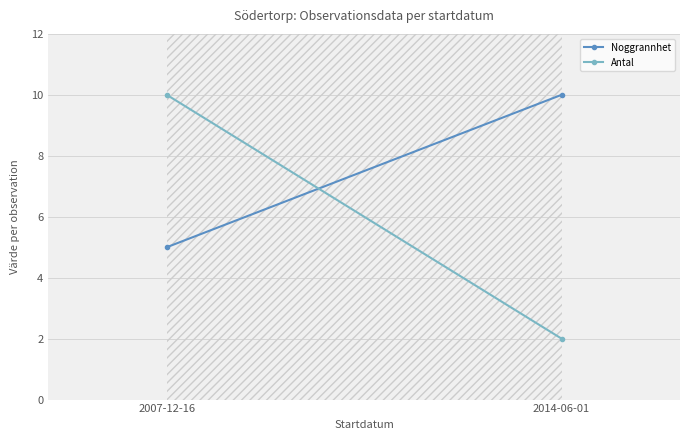

Read the Noggrannhet value at 2007-12-16.

5